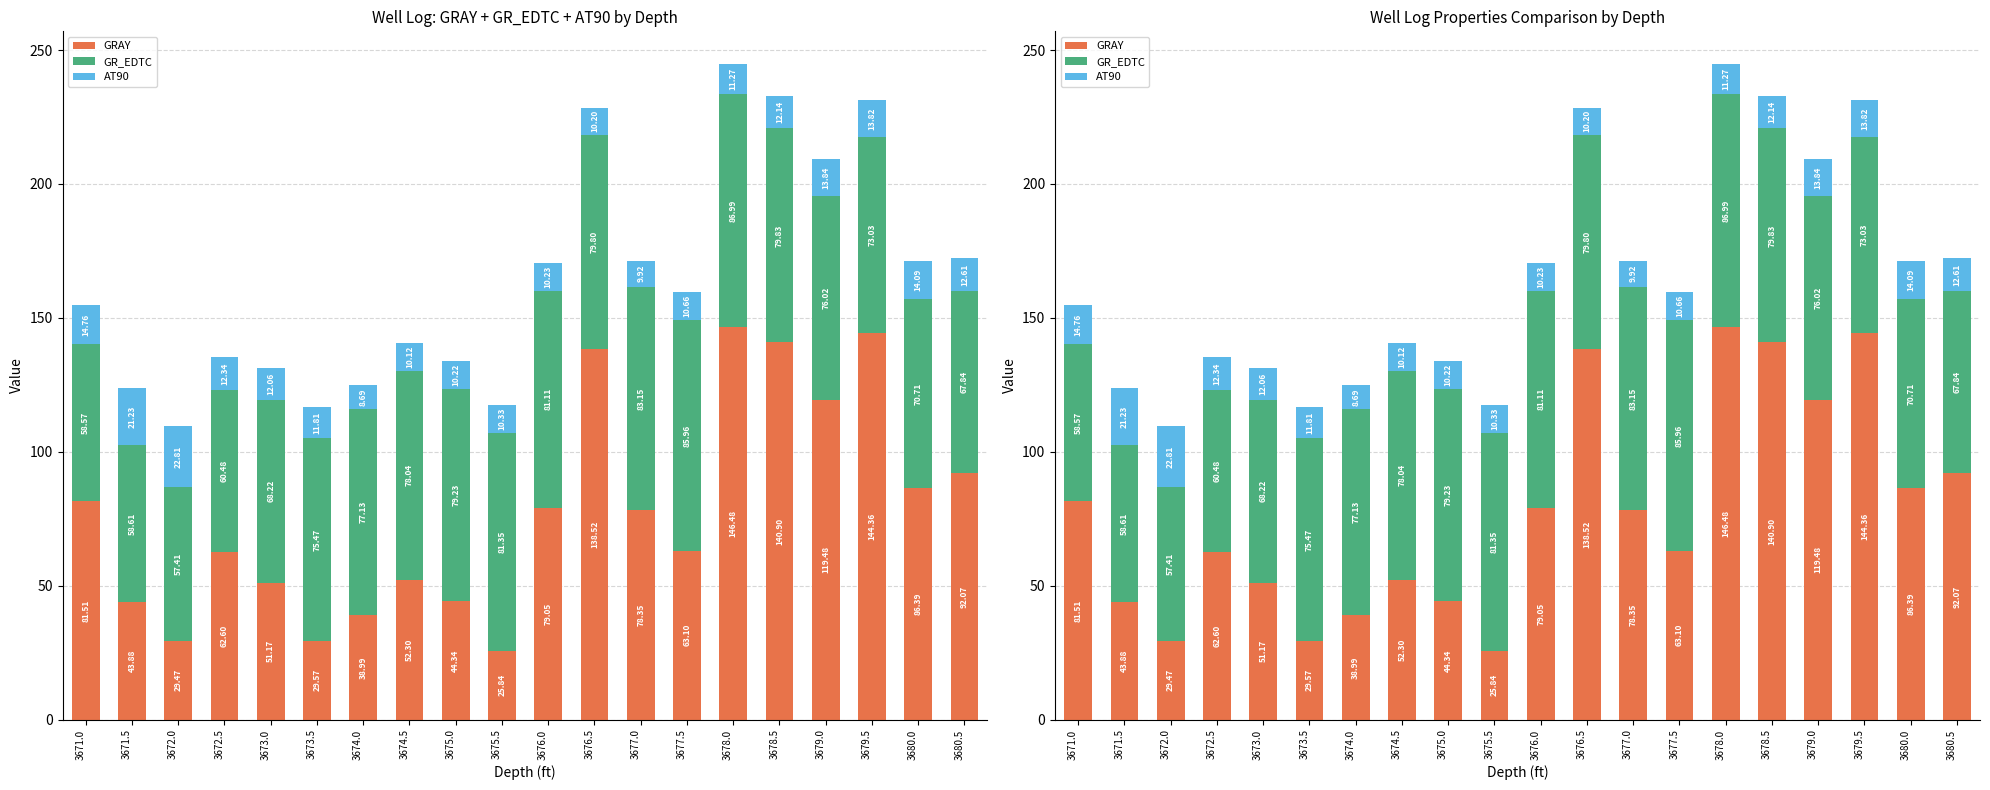

Which series has the largest total across all categories?

GRAY